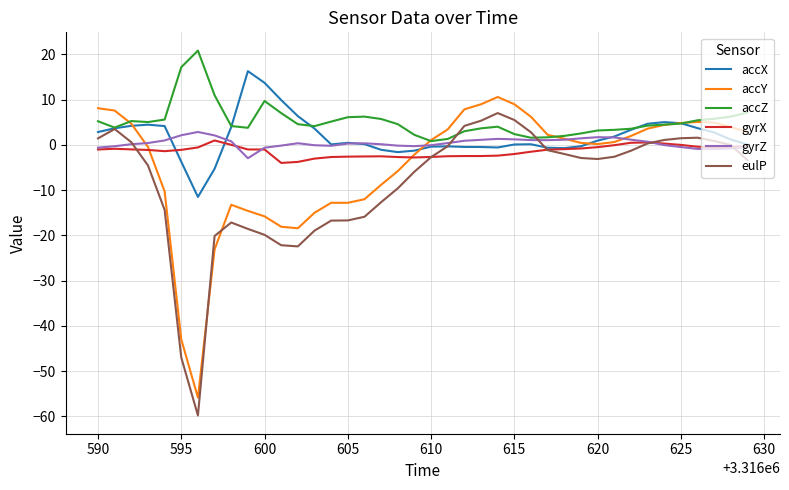

What is the average value of the accY series?

-4.5